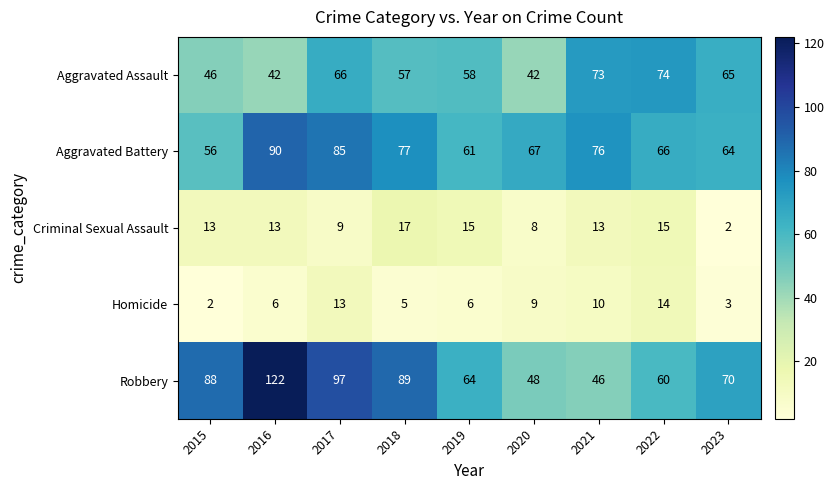

The Homicide series shows 6 at 2016. True or false?

True